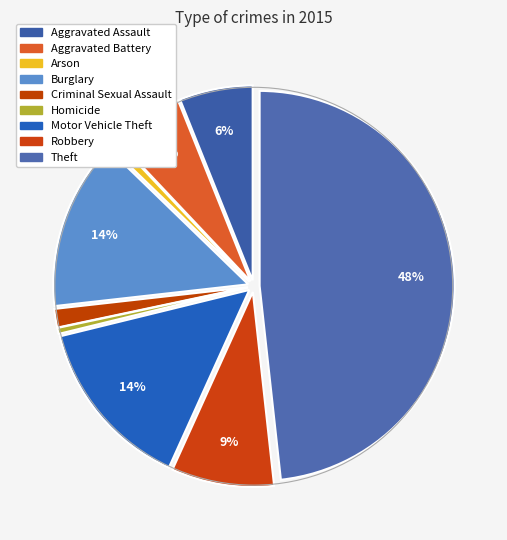

What percentage is the Theft slice, to the nearest percent?

48%